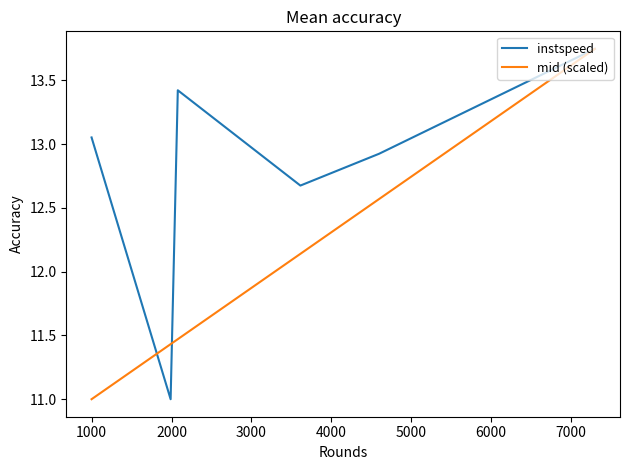

Rank the series by their average value, from highest to lowest.

instspeed, mid (scaled)